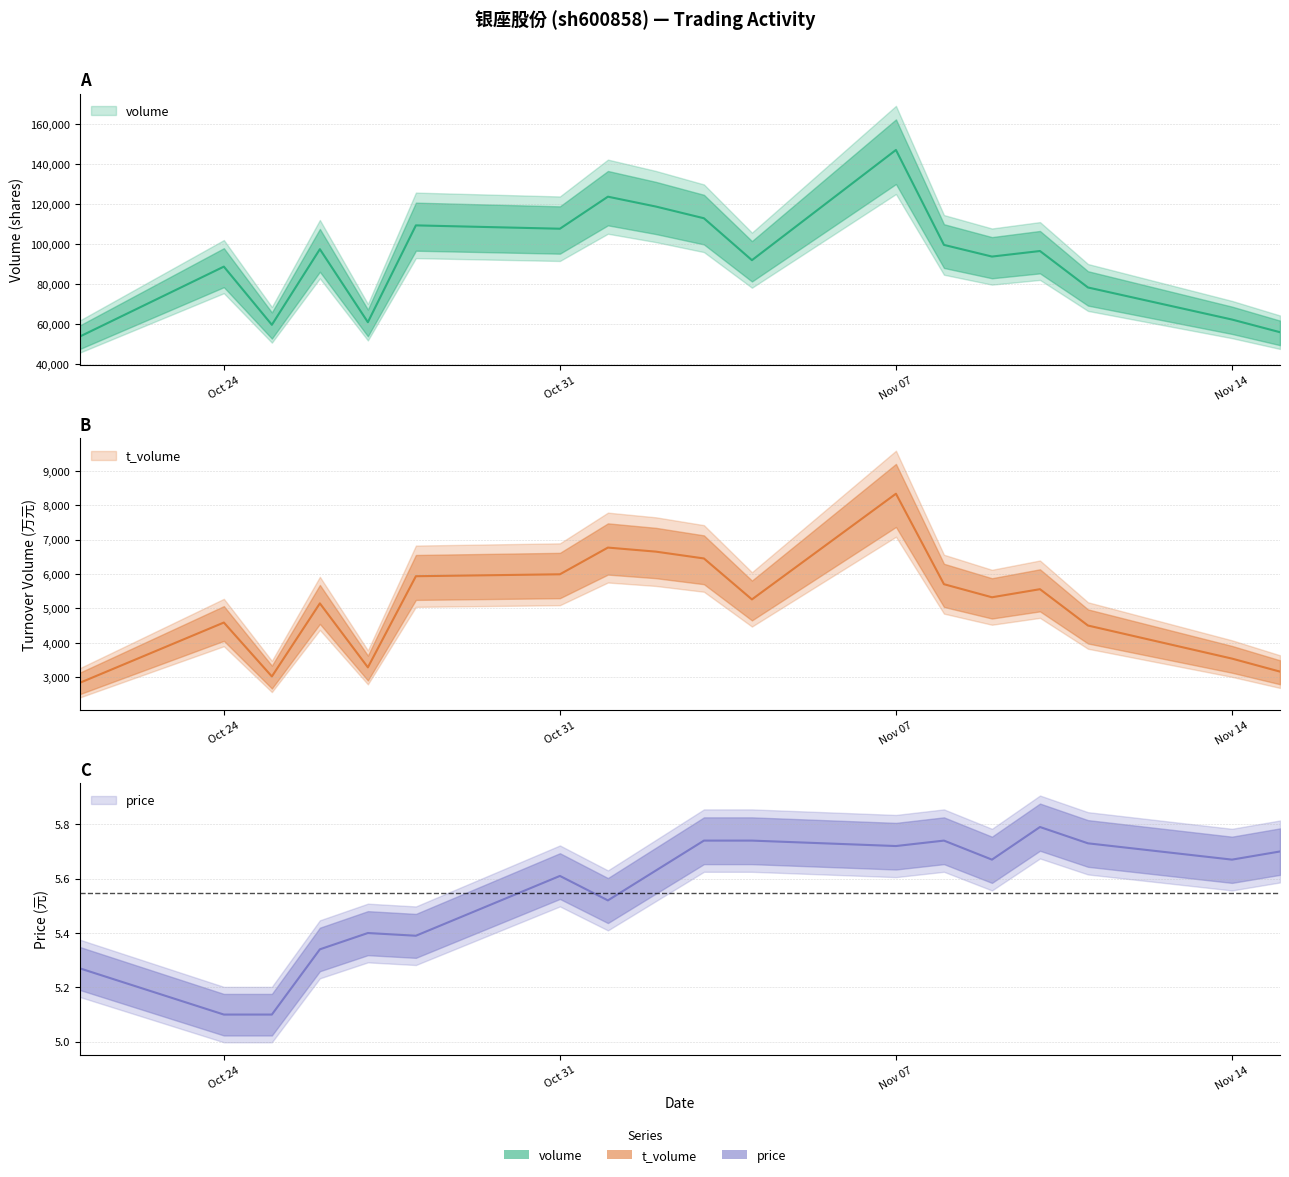

At how many categories does at least one series exceed 51574?

18